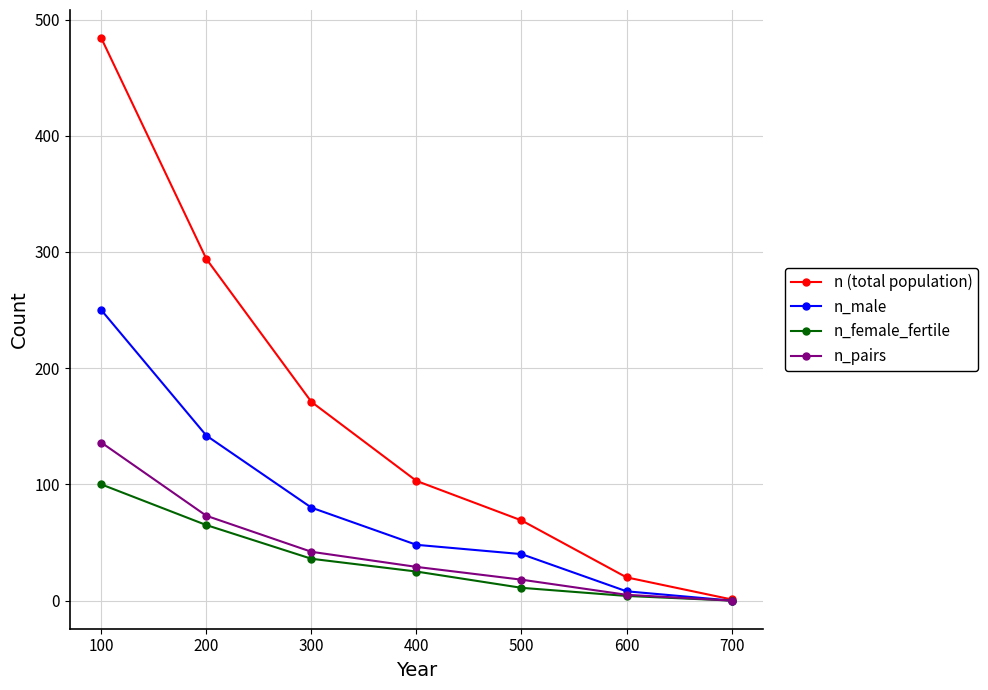

At which label is n_pairs closest to 68?

200